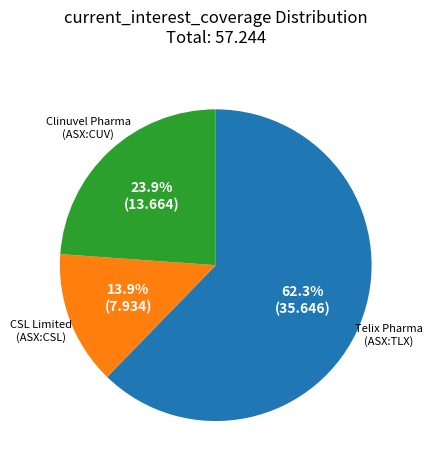

How many slices are in this pie chart?

3